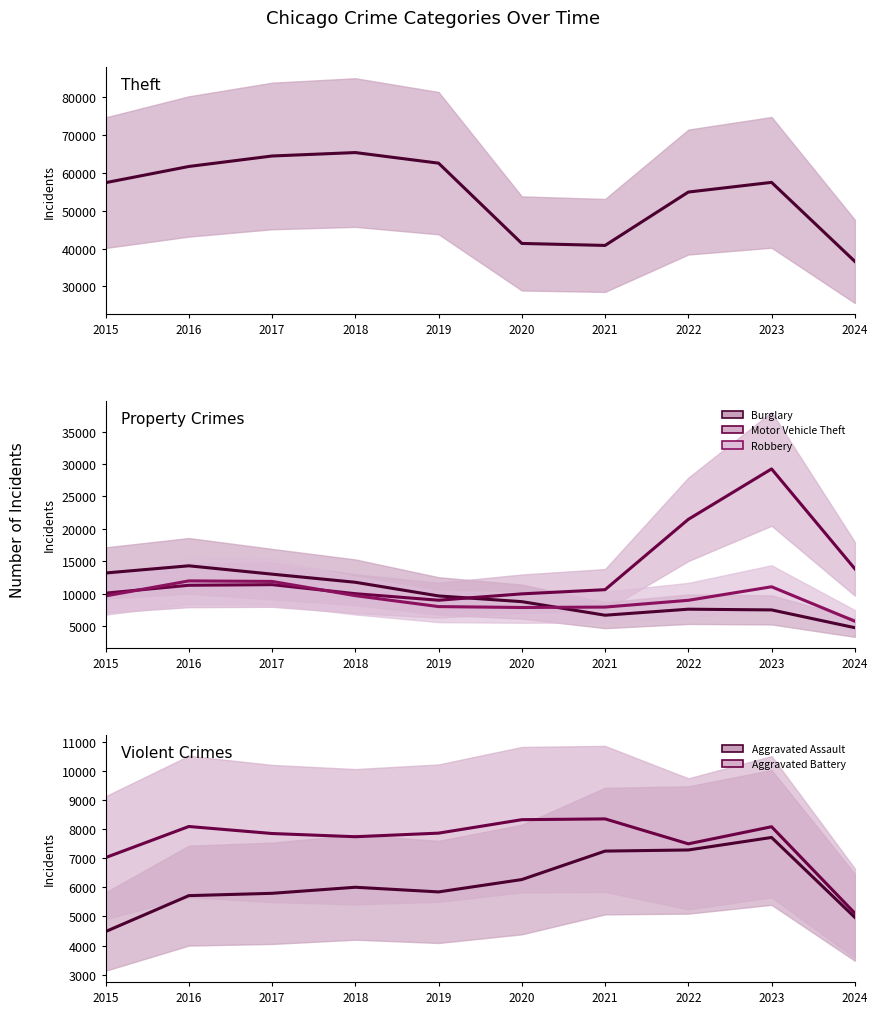

How many values in the Aggravated Battery series exceed 7858?

4